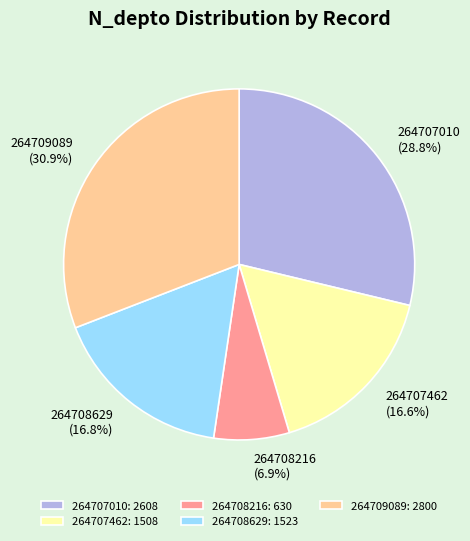

To the nearest percent, what is the difference between the largest and smallest slice percentages?

24%